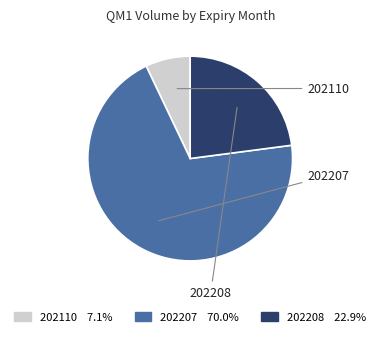

Is there a majority slice in this chart?

Yes